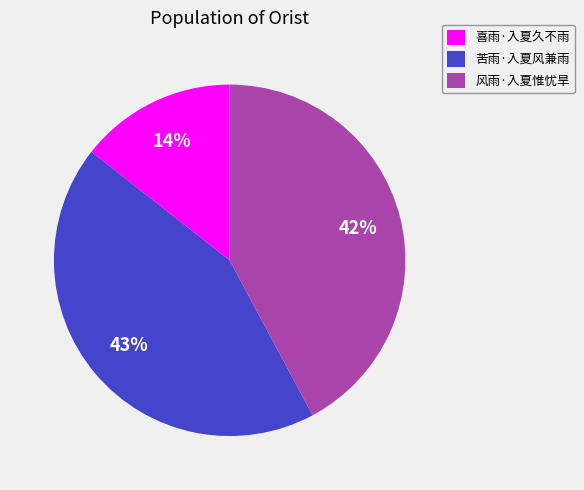

Does any single category account for the majority?

No